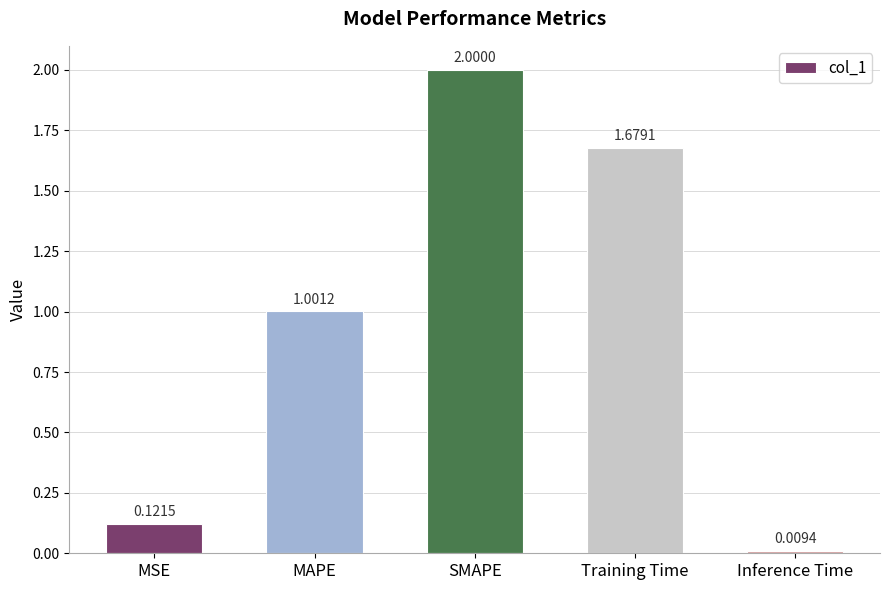

What is the sum of the values at Inference Time and SMAPE?

2.0